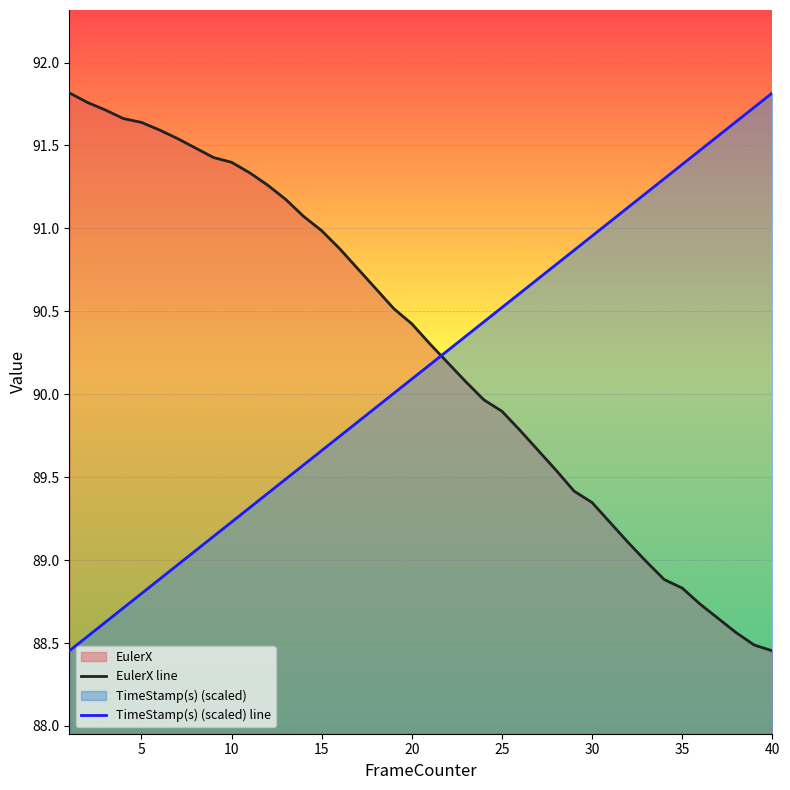

What are all the series names shown in the legend?

EulerX line, TimeStamp(s) (scaled) line